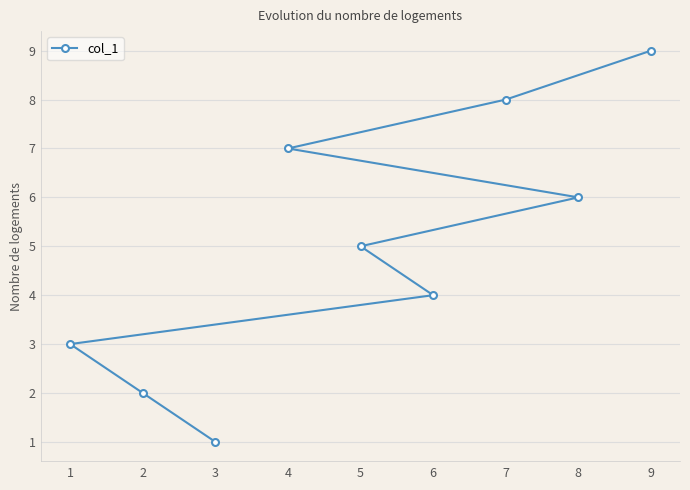

What is the ratio of the value at 1 to the value at 7?

0.4